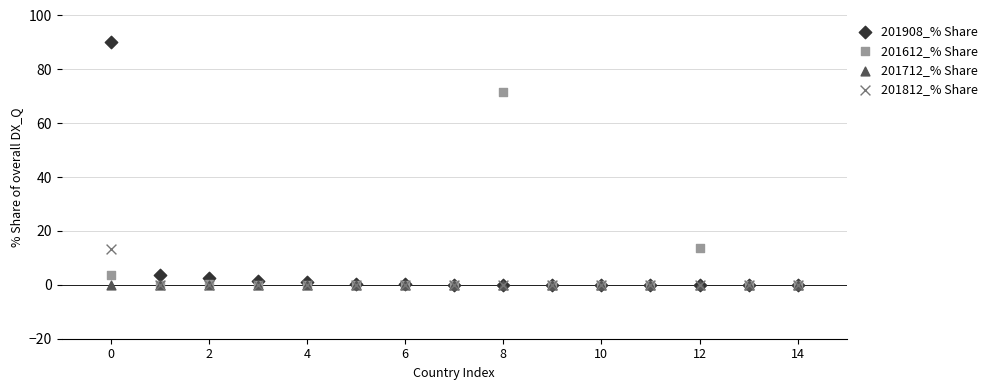

In the 201908_% Share series, what Y value is closest to 45?

3.7